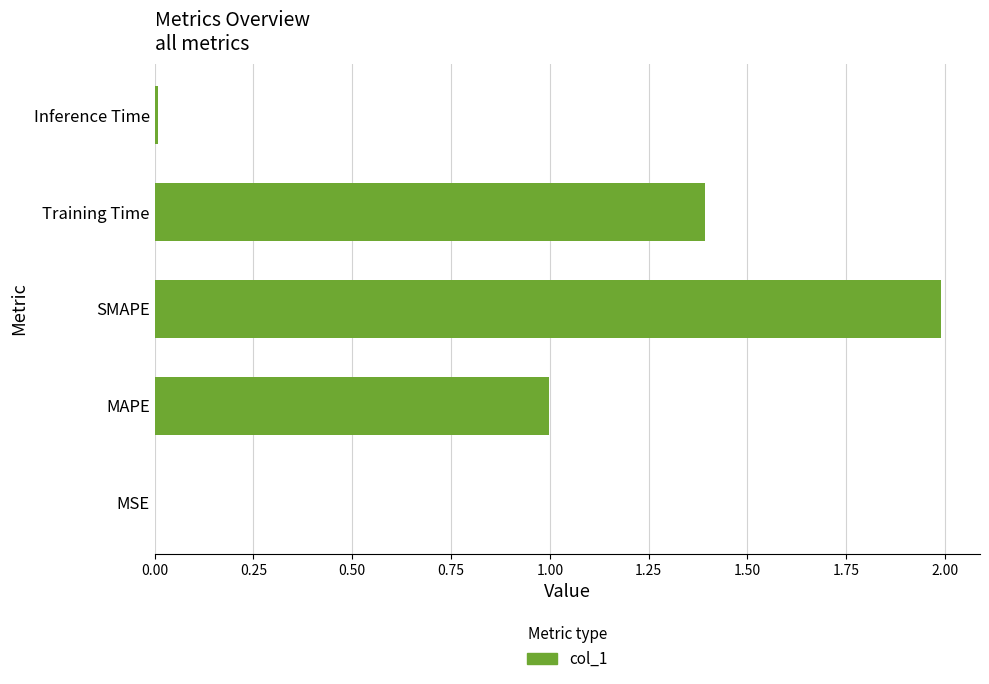

Between Inference Time and SMAPE, which is larger?

SMAPE